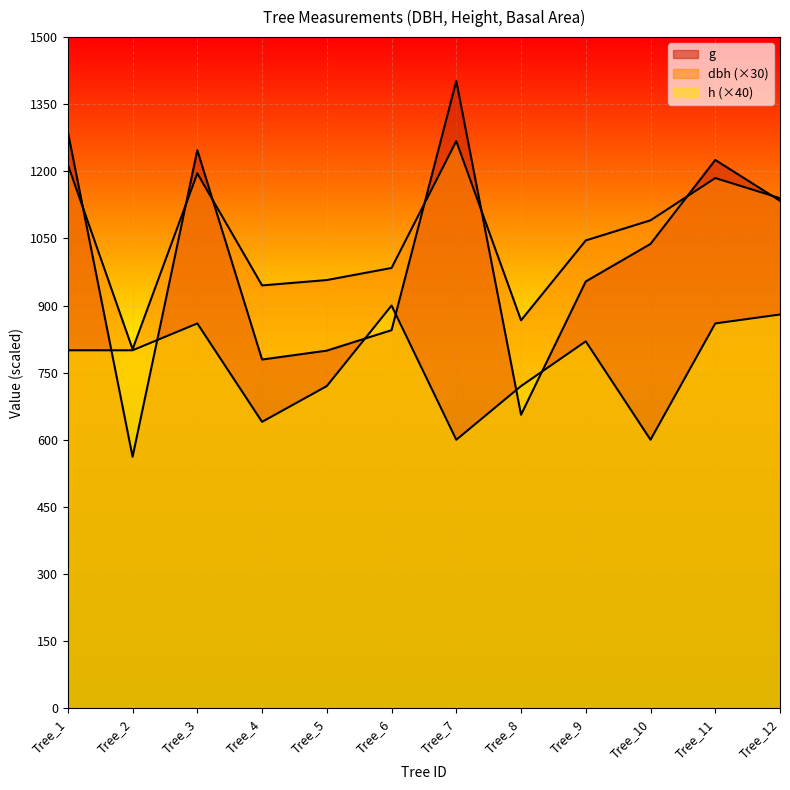

Where is dbh nearest to the value 1035?

Tree_9